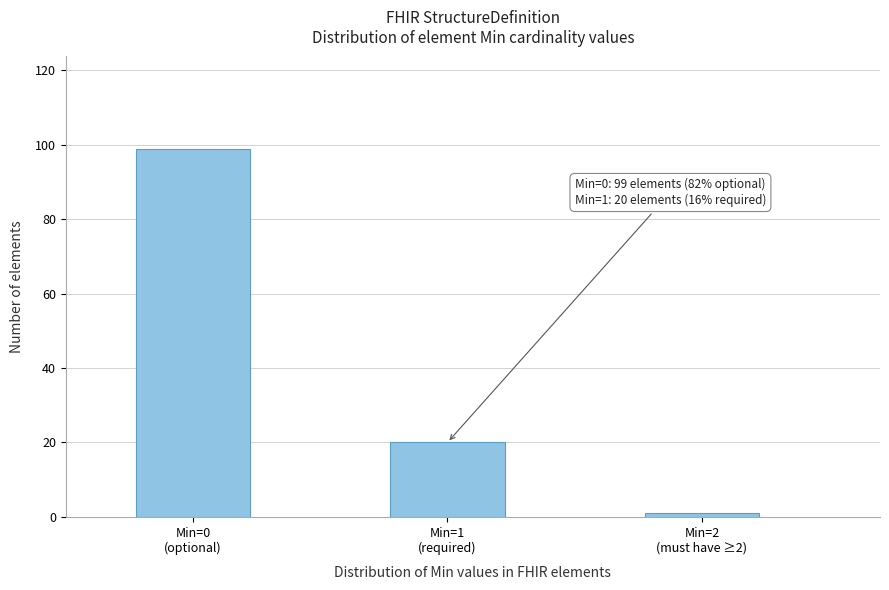

Reading right to left, extract all data points from this chart.

1	20	99